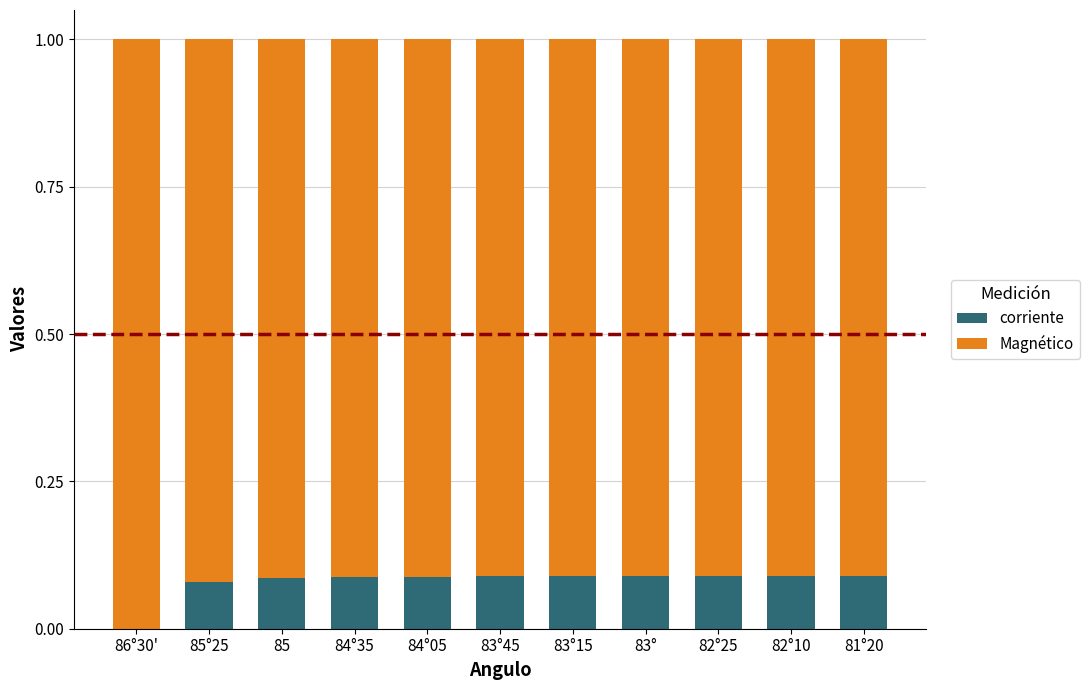

Does the chart contain stacked bars?

Yes